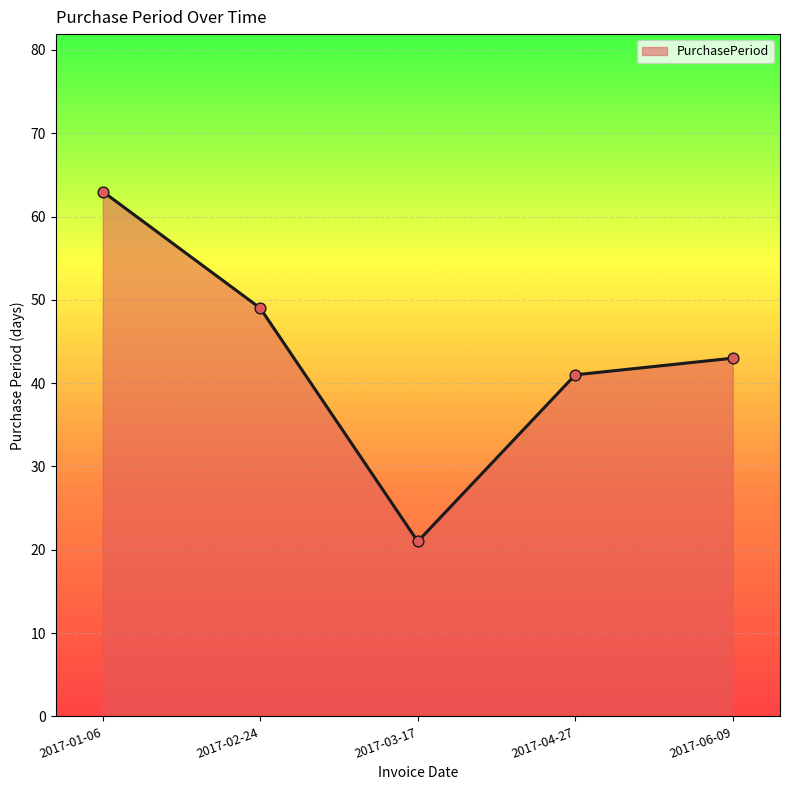

Which has a higher value, 2017-02-24 or 2017-04-27?

2017-02-24